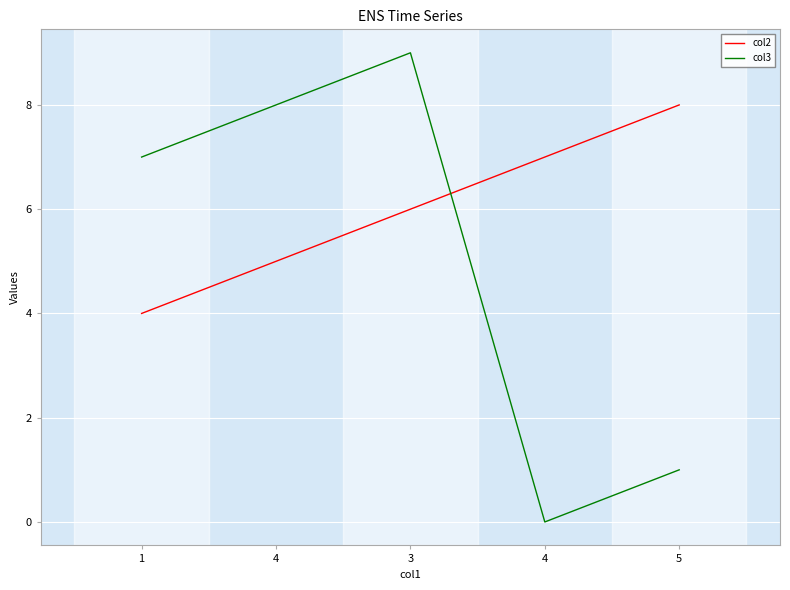

Does the chart have visible grid lines?

Yes